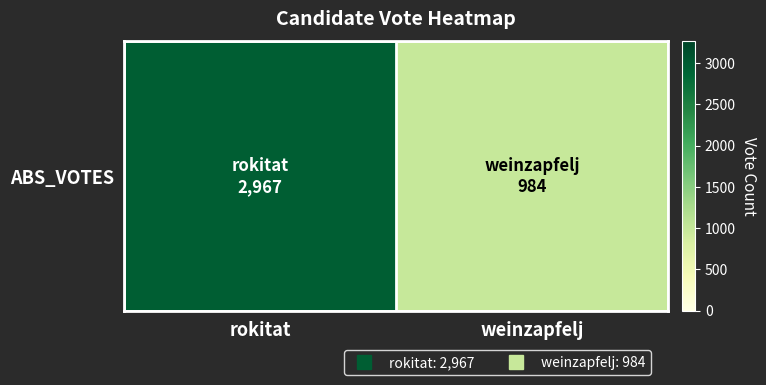

Read the value at rokitat, to the nearest 10.

2970